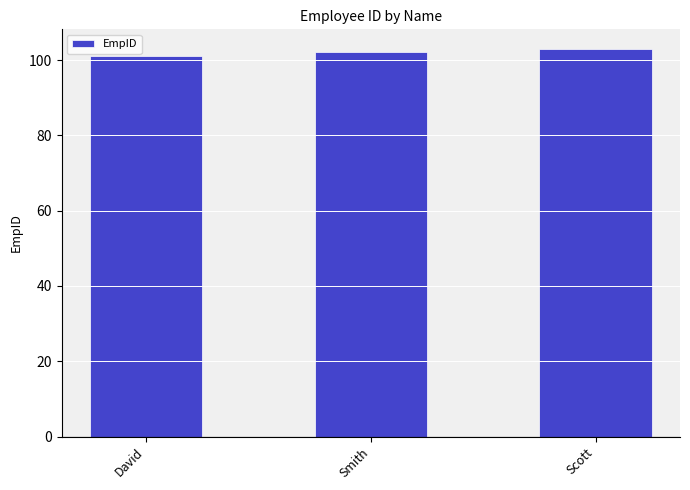

Read the value at David.

101